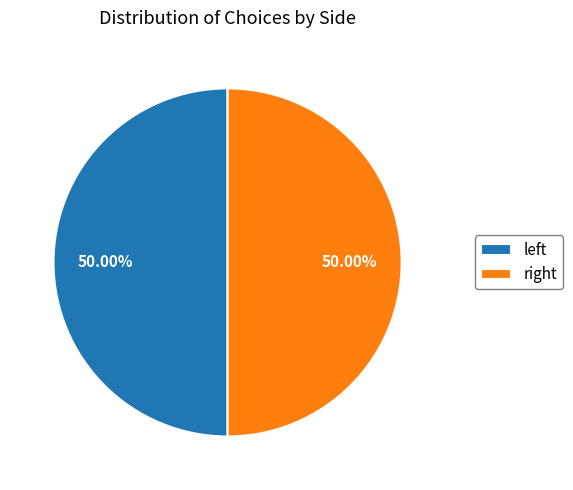

To the nearest percent, what is the average slice percentage?

50%